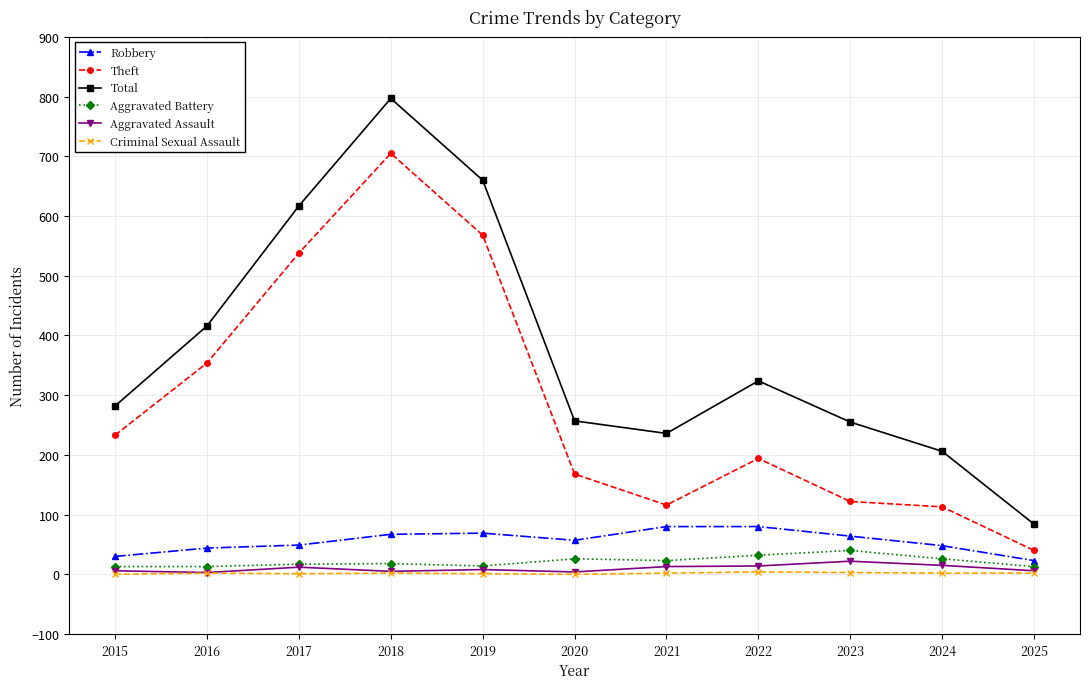

True or false: Criminal Sexual Assault and Theft cross at least once.

False